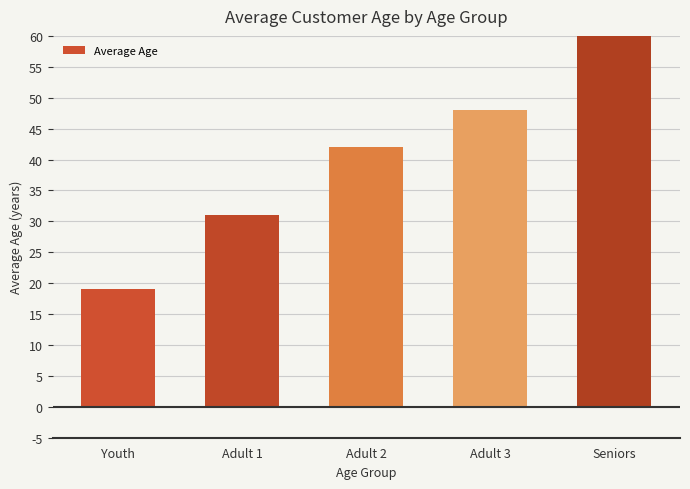

Which label corresponds to the smallest value in the chart?

Youth